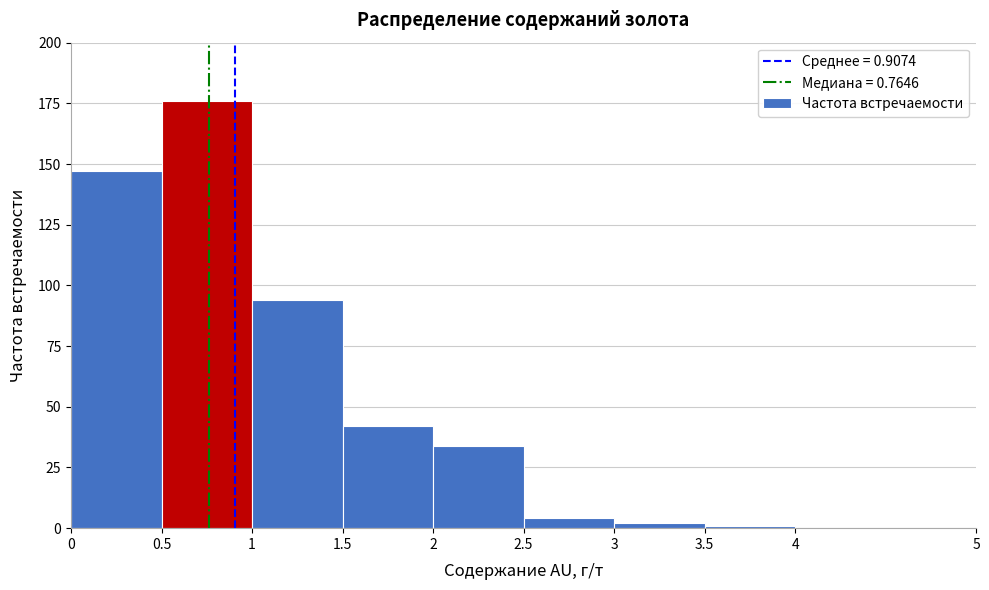

Reading left to right, list every bar in this chart as the range it spans on the x-axis followed by its height. The values are not printed on the chart, so give them approximately, as read against the axis.

0 to 0.5: 145
0.5 to 1: 175
1 to 1.5: 95
1.5 to 2: 40
2 to 2.5: 35
2.5 to 3: under 5
3 to 3.5: under 5
3.5 to 4: under 5
4 to 5: 0